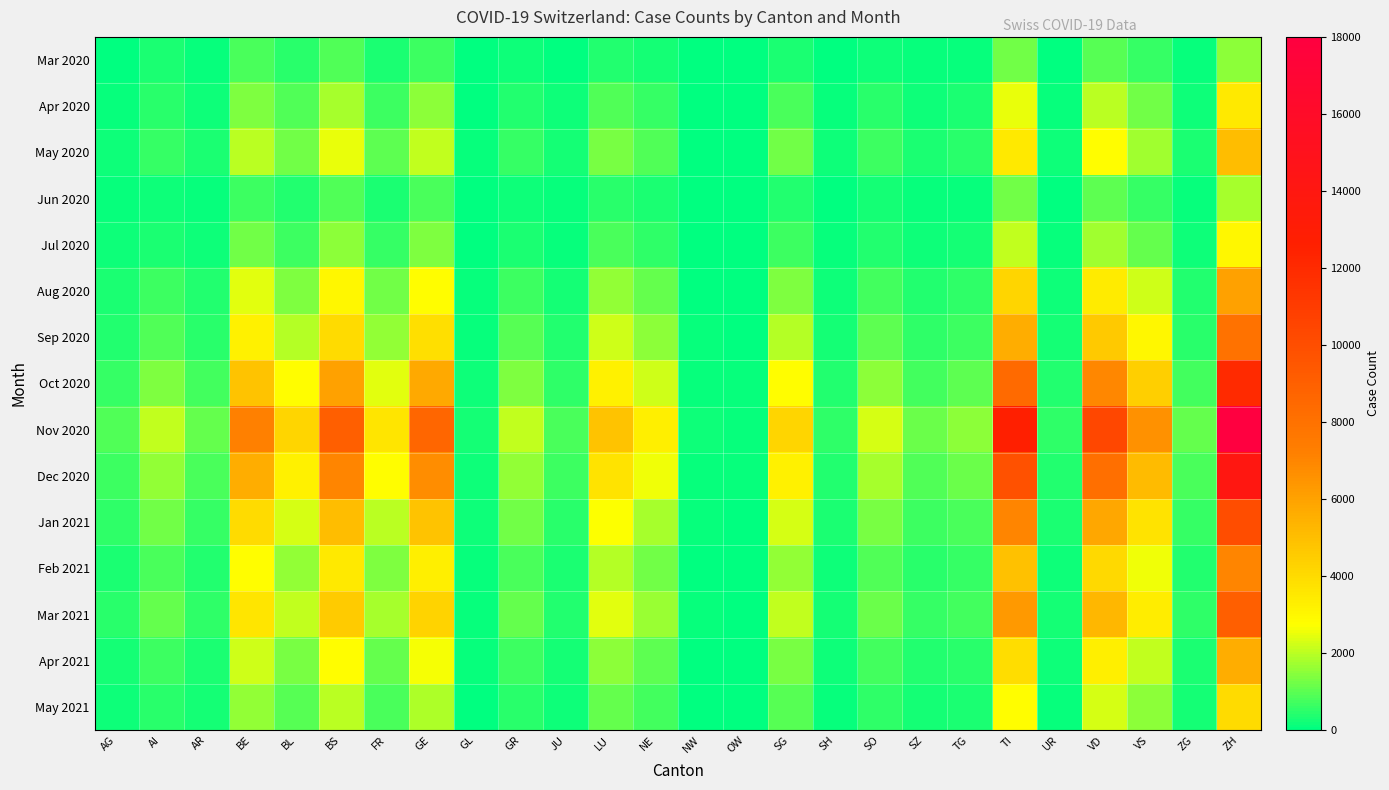

Reading left to right, transcribe all the data shown in this chart.

Mar 2020: AG=50	AI=300	AR=120	BE=800	BL=450	BS=900	FR=300	GE=700	GL=20	GR=150	JU=60	LU=400	NE=250	NW=10	OW=8	SG=350	SH=40	SO=180	SZ=90	TG=120	TI=1200	UR=50	VD=950	VS=600	ZG=80	ZH=1500
Apr 2020: AG=120	AI=450	AR=200	BE=1400	BL=900	BS=1800	FR=700	GE=1500	GL=50	GR=400	JU=150	LU=900	NE=600	NW=30	OW=20	SG=800	SH=100	SO=450	SZ=200	TG=300	TI=2500	UR=100	VD=2000	VS=1200	ZG=200	ZH=3500
May 2020: AG=200	AI=600	AR=300	BE=2000	BL=1200	BS=2500	FR=1000	GE=2100	GL=80	GR=600	JU=250	LU=1300	NE=900	NW=50	OW=35	SG=1200	SH=160	SO=700	SZ=350	TG=450	TI=3500	UR=150	VD=2800	VS=1700	ZG=300	ZH=5000
Jun 2020: AG=80	AI=200	AR=100	BE=700	BL=400	BS=900	FR=350	GE=800	GL=25	GR=200	JU=80	LU=450	NE=300	NW=15	OW=10	SG=400	SH=50	SO=220	SZ=110	TG=140	TI=1200	UR=50	VD=1000	VS=600	ZG=100	ZH=1800
Jul 2020: AG=150	AI=350	AR=180	BE=1200	BL=700	BS=1500	FR=600	GE=1400	GL=45	GR=350	JU=140	LU=800	NE=550	NW=28	OW=18	SG=700	SH=90	SO=380	SZ=190	TG=250	TI=2100	UR=90	VD=1700	VS=1100	ZG=180	ZH=3000
Aug 2020: AG=300	AI=700	AR=360	BE=2400	BL=1400	BS=3000	FR=1200	GE=2800	GL=90	GR=700	JU=280	LU=1600	NE=1100	NW=56	OW=36	SG=1400	SH=180	SO=760	SZ=380	TG=500	TI=4200	UR=180	VD=3400	VS=2200	ZG=360	ZH=6000
Sep 2020: AG=400	AI=900	AR=480	BE=3200	BL=1900	BS=4000	FR=1600	GE=3800	GL=120	GR=950	JU=380	LU=2200	NE=1500	NW=75	OW=48	SG=1900	SH=240	SO=1000	SZ=500	TG=680	TI=5600	UR=240	VD=4600	VS=3000	ZG=480	ZH=8000
Oct 2020: AG=600	AI=1400	AR=720	BE=4800	BL=2800	BS=6000	FR=2400	GE=5700	GL=180	GR=1400	JU=560	LU=3200	NE=2200	NW=110	OW=72	SG=2800	SH=360	SO=1500	SZ=760	TG=1000	TI=8400	UR=360	VD=6900	VS=4400	ZG=720	ZH=12000
Nov 2020: AG=900	AI=2100	AR=1080	BE=7200	BL=4200	BS=9000	FR=3600	GE=8600	GL=270	GR=2100	JU=840	LU=4800	NE=3300	NW=165	OW=108	SG=4200	SH=540	SO=2300	SZ=1140	TG=1500	TI=12600	UR=540	VD=10400	VS=6600	ZG=1080	ZH=18000
Dec 2020: AG=700	AI=1600	AR=840	BE=5600	BL=3200	BS=7000	FR=2800	GE=6700	GL=210	GR=1600	JU=650	LU=3700	NE=2600	NW=128	OW=84	SG=3200	SH=420	SO=1800	SZ=880	TG=1170	TI=9800	UR=420	VD=8100	VS=5100	ZG=840	ZH=14000
Jan 2021: AG=500	AI=1200	AR=600	BE=4000	BL=2300	BS=5000	FR=2000	GE=4800	GL=150	GR=1200	JU=460	LU=2700	NE=1800	NW=92	OW=60	SG=2300	SH=300	SO=1300	SZ=640	TG=840	TI=7000	UR=300	VD=5800	VS=3700	ZG=600	ZH=10000
Feb 2021: AG=350	AI=840	AR=420	BE=2800	BL=1600	BS=3500	FR=1400	GE=3300	GL=105	GR=840	JU=320	LU=1900	NE=1260	NW=64	OW=42	SG=1600	SH=210	SO=910	SZ=448	TG=588	TI=4900	UR=210	VD=4060	VS=2590	ZG=420	ZH=7000
Mar 2021: AG=450	AI=1080	AR=540	BE=3600	BL=2050	BS=4500	FR=1800	GE=4250	GL=135	GR=1080	JU=410	LU=2430	NE=1620	NW=82	OW=54	SG=2050	SH=270	SO=1170	SZ=576	TG=756	TI=6300	UR=270	VD=5220	VS=3330	ZG=540	ZH=9000
Apr 2021: AG=280	AI=672	AR=336	BE=2240	BL=1280	BS=2800	FR=1120	GE=2640	GL=84	GR=672	JU=256	LU=1512	NE=1008	NW=51	OW=34	SG=1280	SH=168	SO=728	SZ=358	TG=470	TI=3920	UR=168	VD=3248	VS=2072	ZG=336	ZH=5600
May 2021: AG=200	AI=480	AR=240	BE=1600	BL=915	BS=2000	FR=800	GE=1885	GL=60	GR=480	JU=183	LU=1080	NE=720	NW=37	OW=24	SG=915	SH=120	SO=520	SZ=256	TG=336	TI=2800	UR=120	VD=2320	VS=1480	ZG=240	ZH=4000